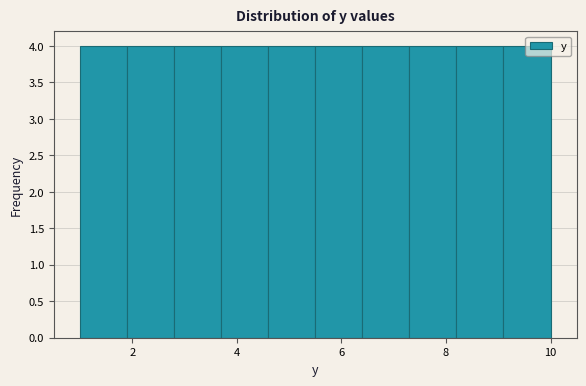

Reading left to right, transcribe this chart: for each bar, give the range it covers on the x-axis and its height. Neither the bar edges nor the heights are printed on the chart, so give them approximately, as read against the axes.

1.0 to 1.9: 4
1.9 to 2.8: 4
2.8 to 3.7: 4
3.7 to 4.6: 4
4.6 to 5.5: 4
5.5 to 6.4: 4
6.4 to 7.3: 4
7.3 to 8.2: 4
8.2 to 9.1: 4
9.1 to 10.0: 4